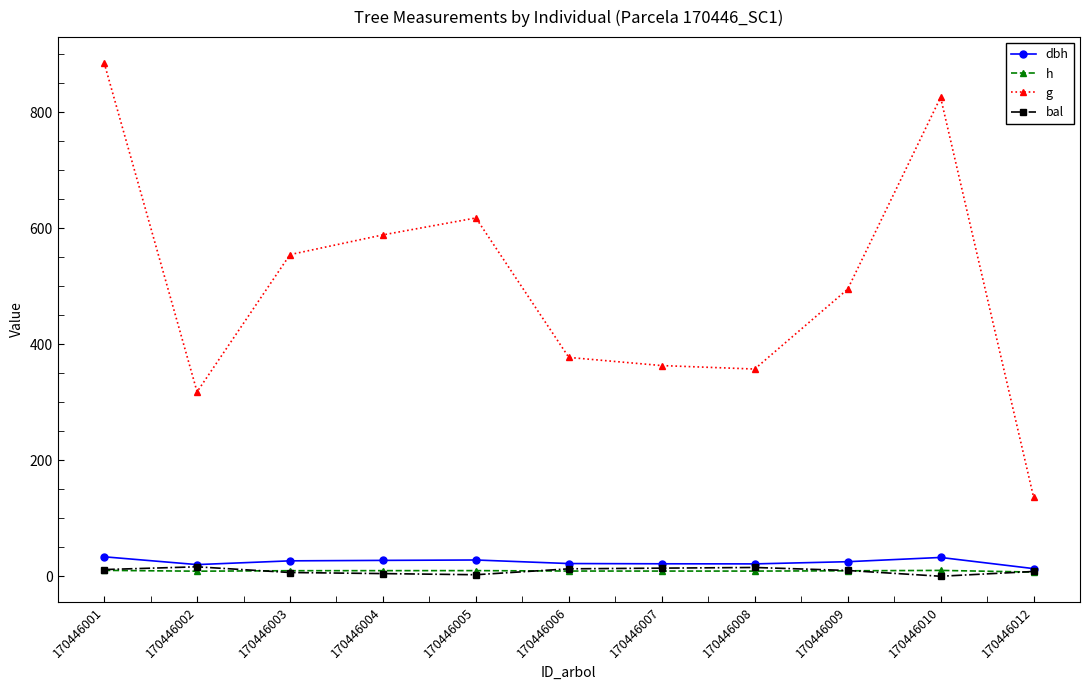

Which series has the largest range (max minus min)?

g